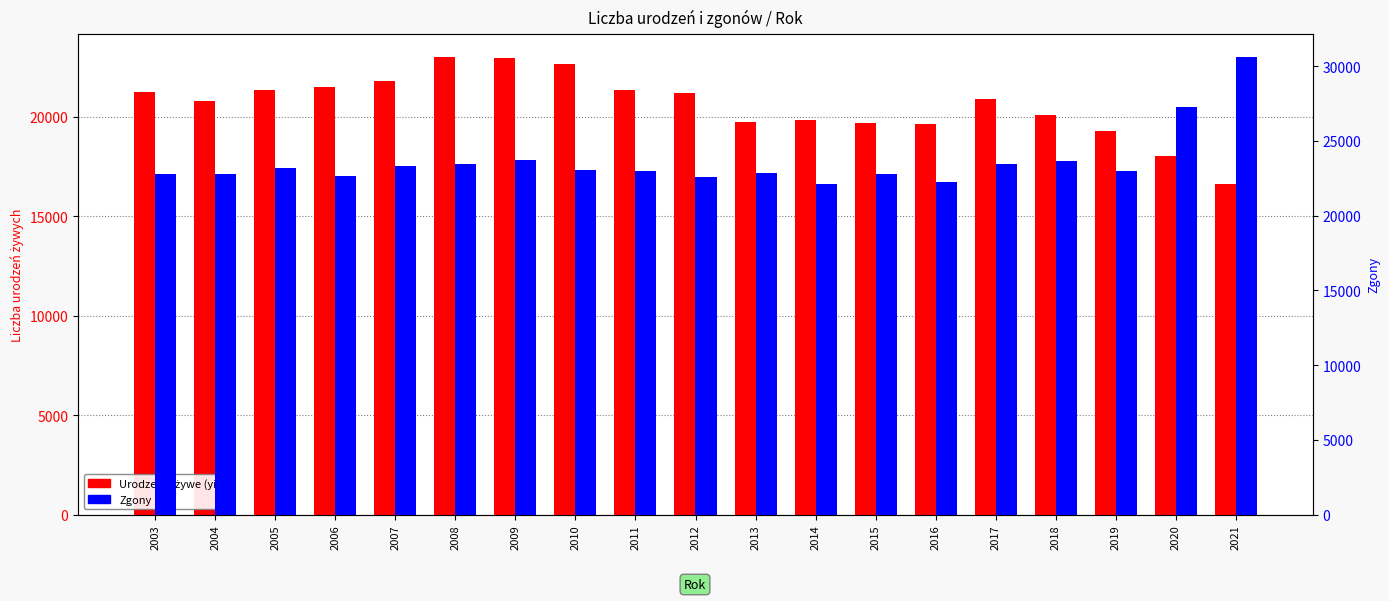

How many bars are there in total?

38